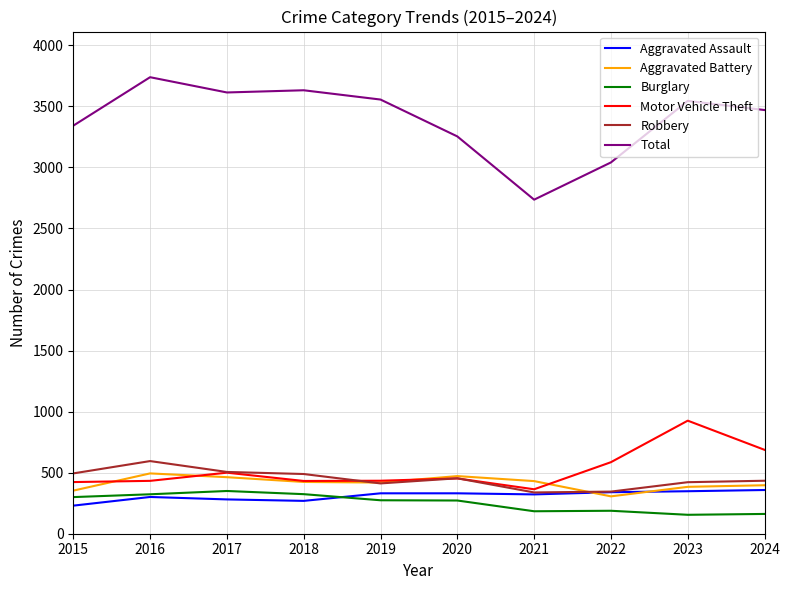

How many interior local valleys does the Aggravated Battery series have?

2